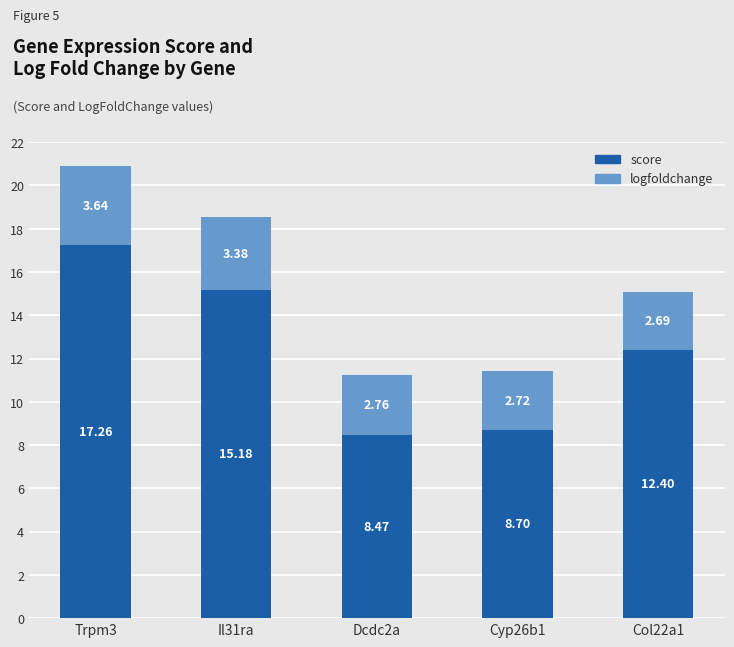

Is it true that score equals 10.8 at Trpm3?

False